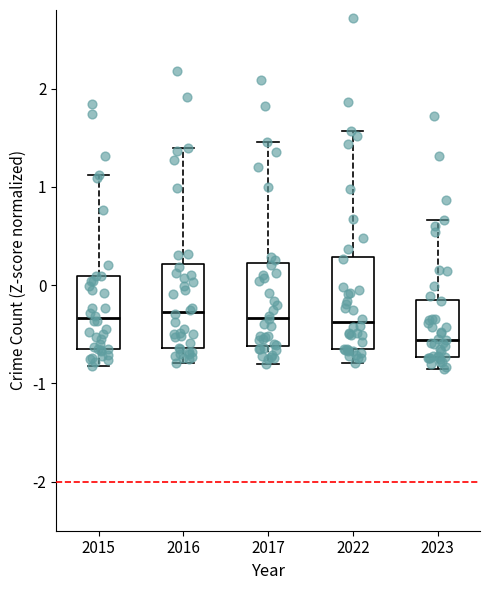

Reading left to right, read every box against the y-axis: the position of its median line, the range the box covers, and the ends of its whiskers. The values are not printed on the chart, so give them approximately, as read against the axis.

2015: median -0.3, box -0.7 to 0.1, whiskers -0.8 to 1.1
2016: median -0.3, box -0.6 to 0.2, whiskers -0.8 to 1.4
2017: median -0.3, box -0.6 to 0.2, whiskers -0.8 to 1.5
2022: median -0.4, box -0.7 to 0.3, whiskers -0.8 to 1.6
2023: median -0.6, box -0.7 to -0.1, whiskers -0.8 to 0.7